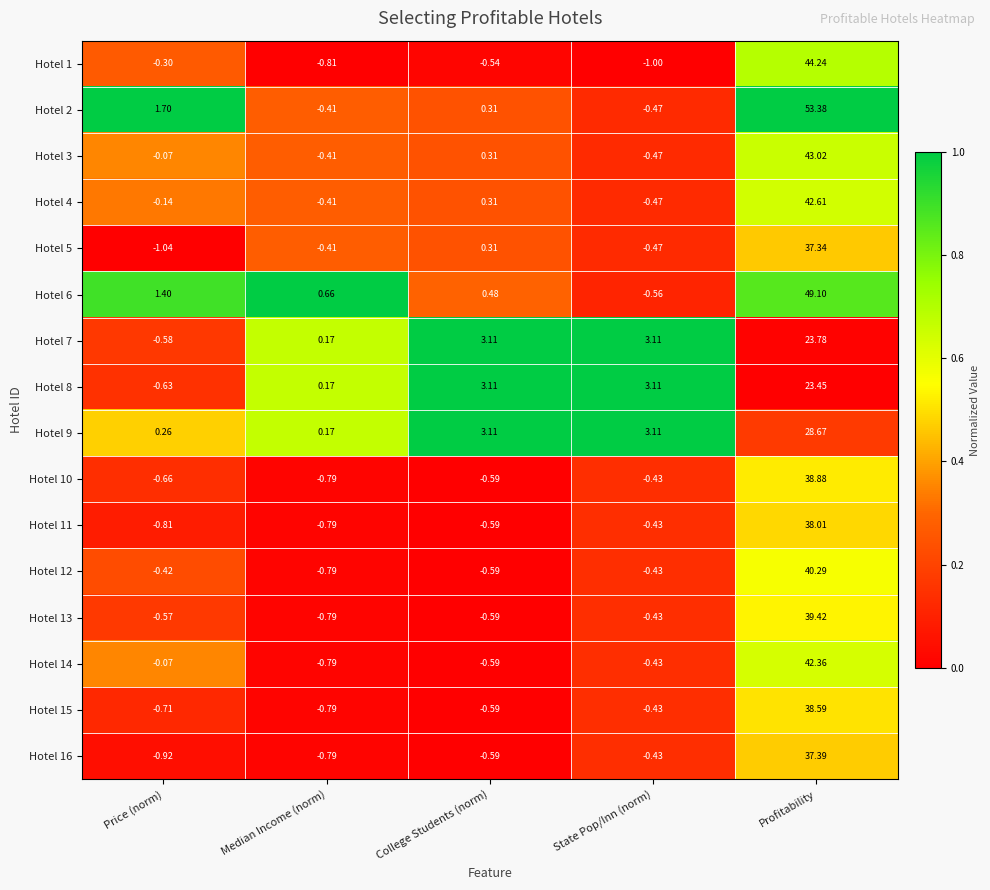

Which category has the highest value in the Hotel 14 series?

Profitability